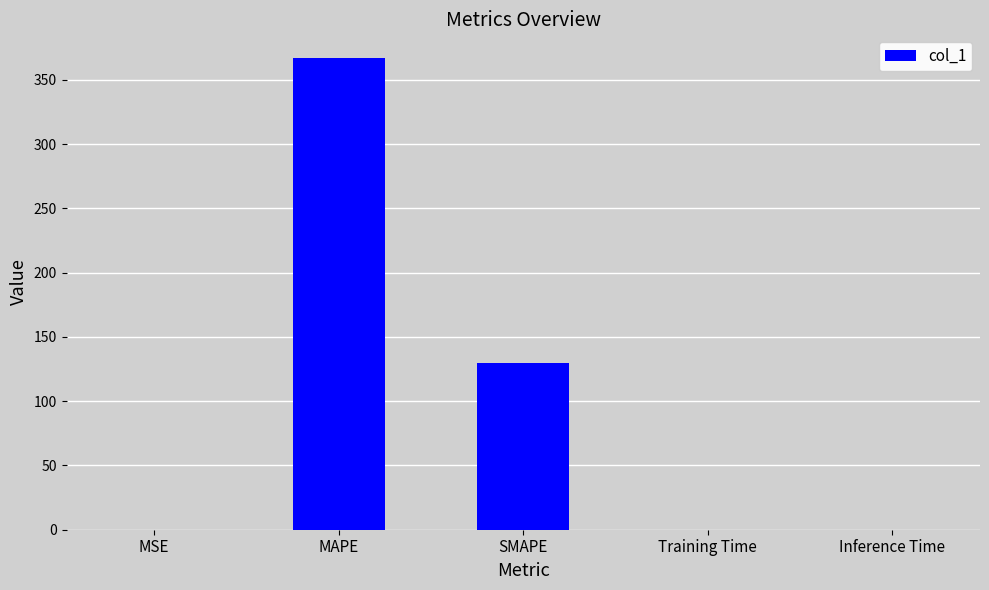

What is the change in value from SMAPE to Inference Time?

-129.5